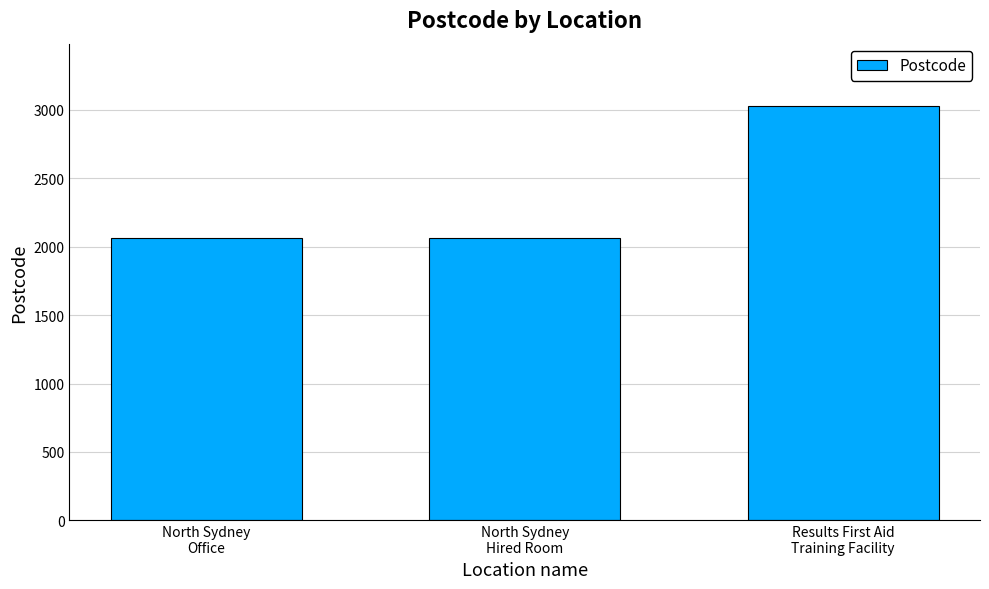

Does the chart contain any negative values?

No